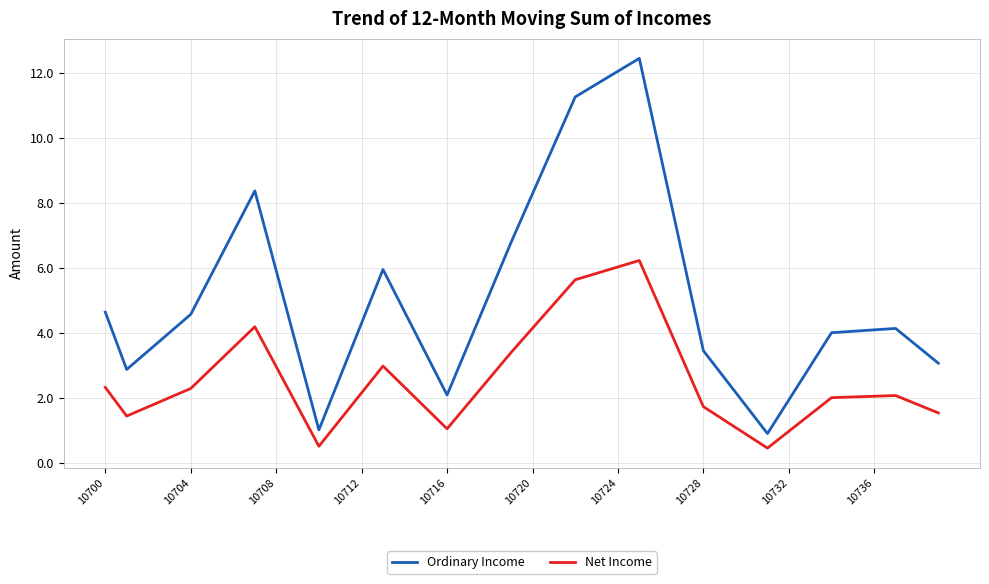

What is the maximum value for Net Income?

6.2